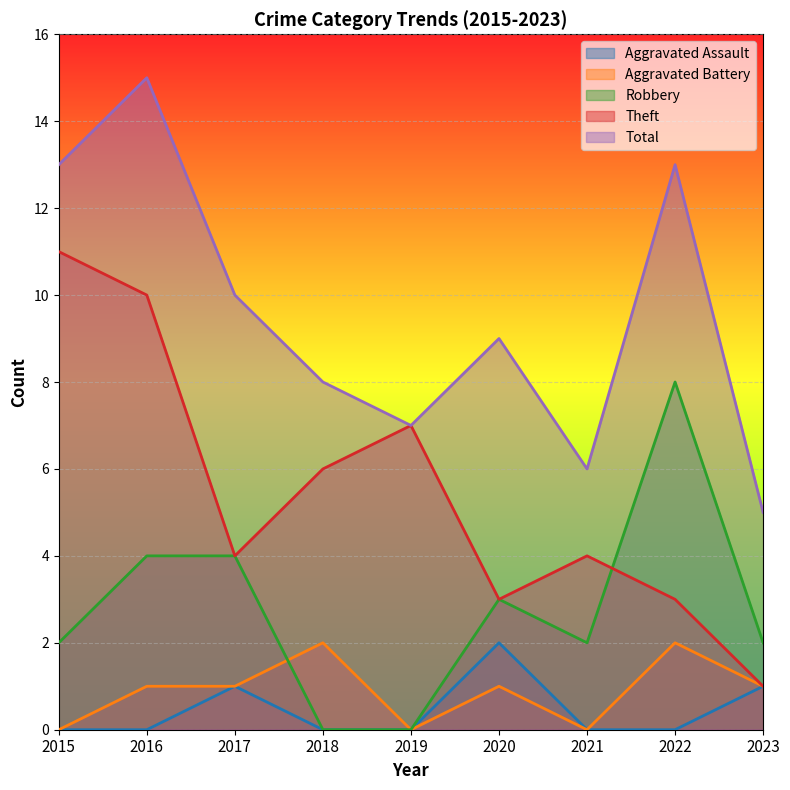

What are all the series names shown in the legend?

Aggravated Assault, Aggravated Battery, Robbery, Theft, Total